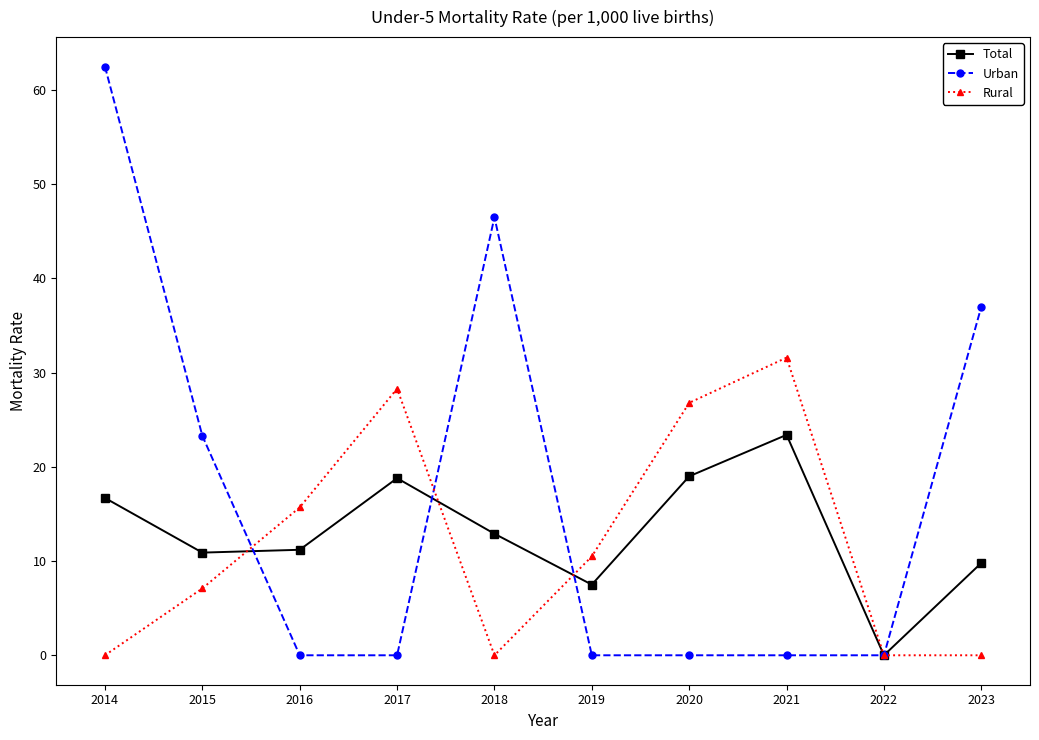

What is the sum of all Rural values?

120.0